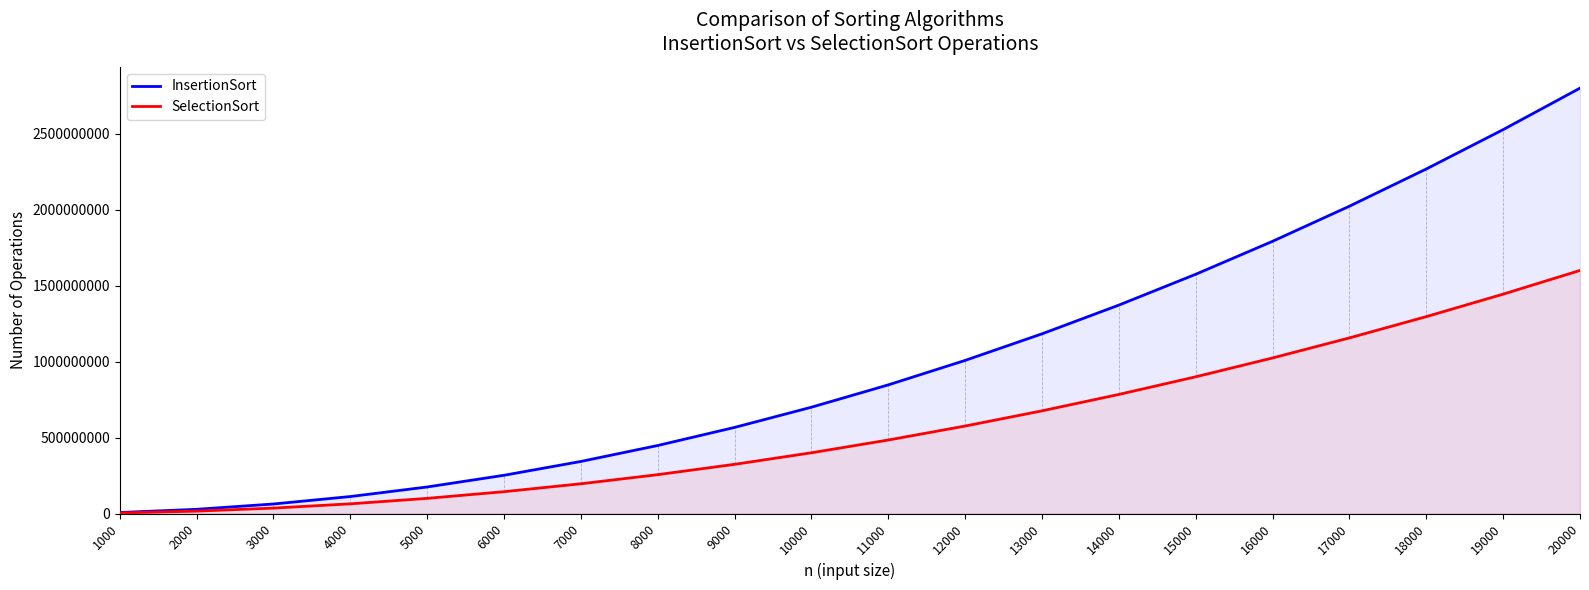

Reading left to right, extract all data points from this chart.

InsertionSort: 7005995	28011995	63017995	112023995	175029995	252035995	343041995	448047995	567053995	700059995	847065995	1008071995	1183077995	1372083995	1575089995	1792095995	2023101995	2268107995	2527113995	2800119995
SelectionSort: 4012992	16025992	36038992	64051992	100064992	144077992	196090992	256103992	324116992	400129992	484142992	576155992	676168992	784181992	900194992	1024207992	1156220992	1296233992	1444246992	1600259992